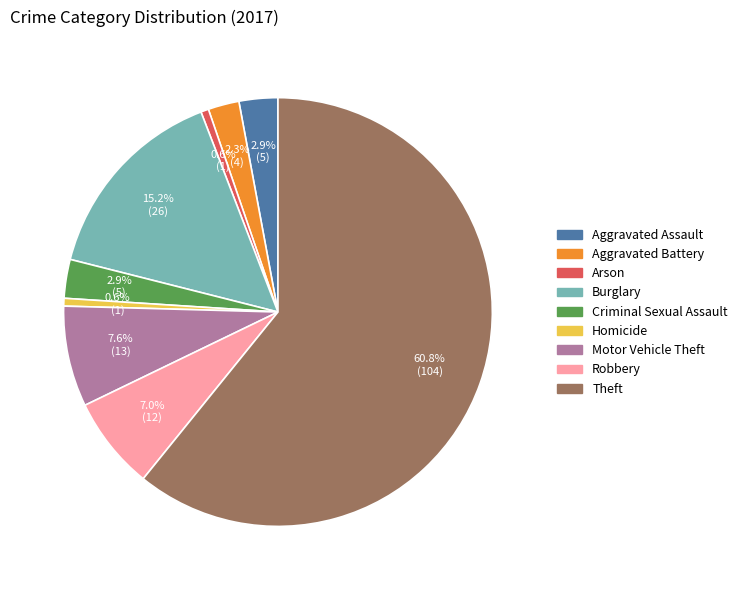

To the nearest percent, what percentage of the pie is Aggravated Assault?

3%